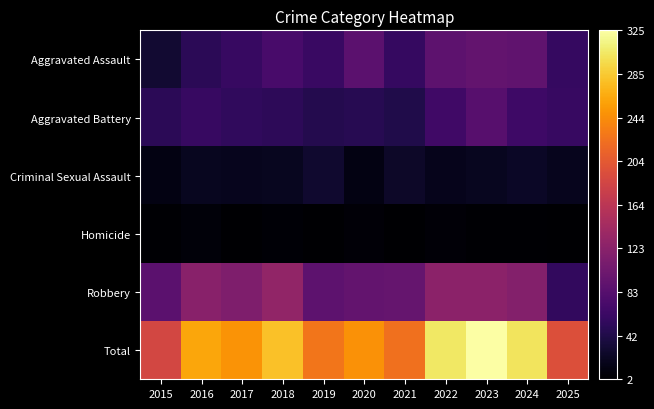

At 2017, list the series in order from largest to smallest.

Total, Robbery, Aggravated Assault, Aggravated Battery, Criminal Sexual Assault, Homicide